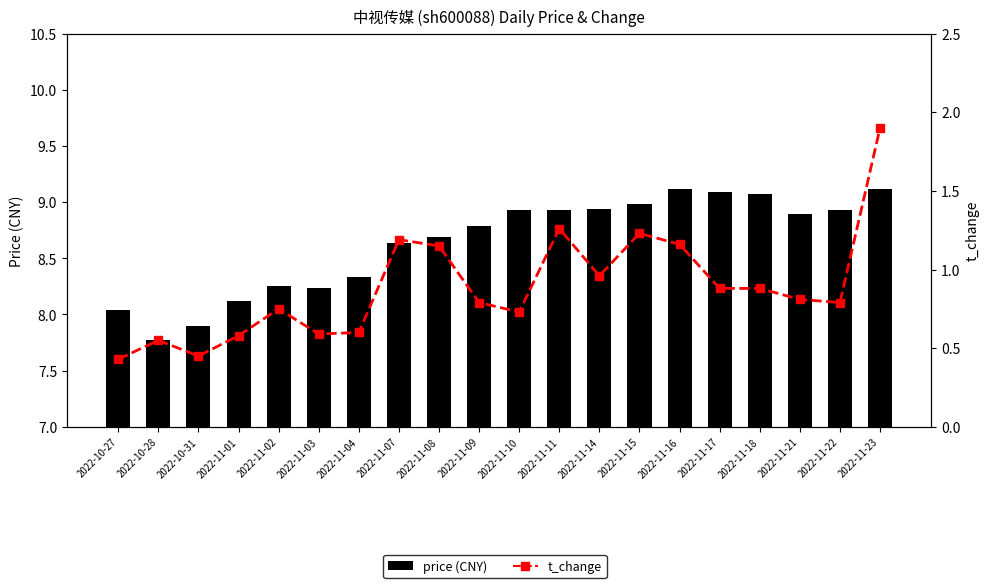

What value does the t_change series have at 2022-11-11?

1.3